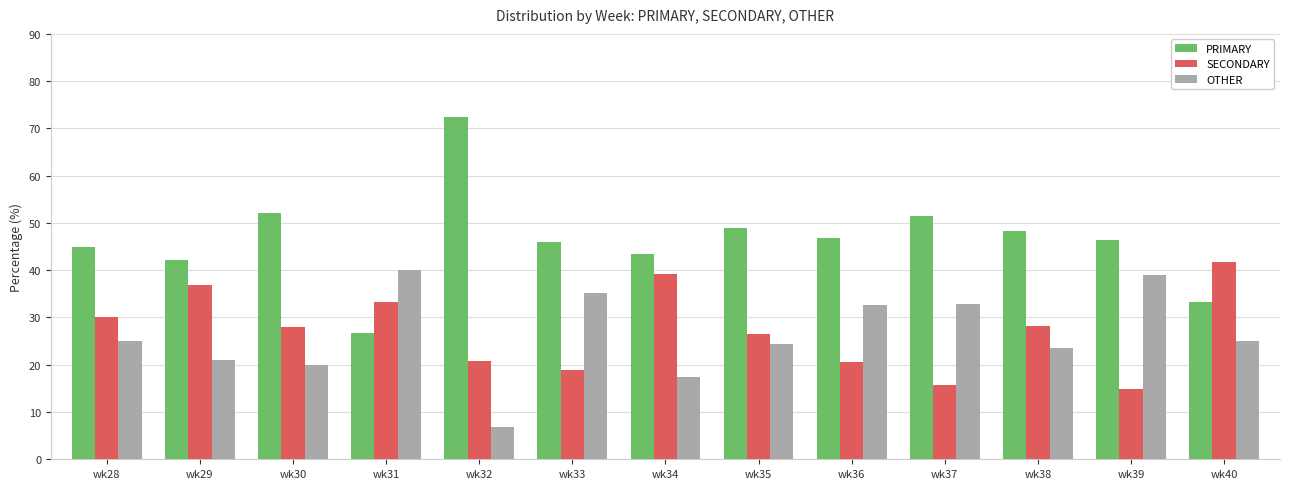

What is the value of the PRIMARY bar at the 3rd from the left?

52.0